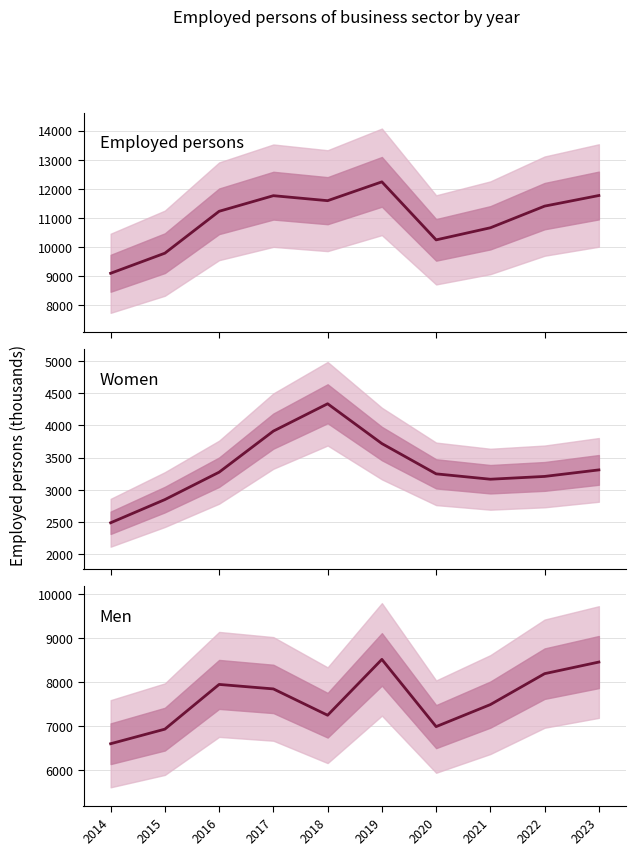

Which label corresponds to the largest value in the chart?

2019